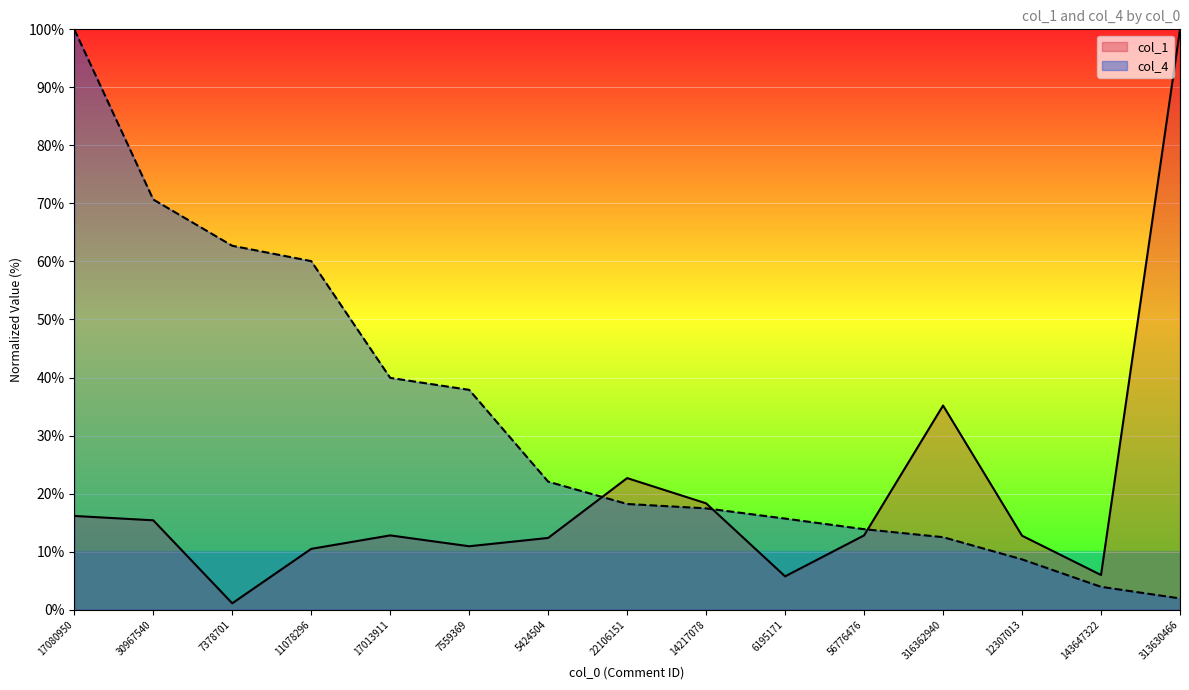

Reading left to right, list all the values displayed in this chart.

col_1: 17080950=16.1	30967540=15.4	7378701=1.1	11078296=10.5	17013911=12.8	7559369=10.9	5424504=12.4	22106151=22.7	14217078=18.3	6195171=5.7	56776476=12.8	316362940=35.2	12307013=12.7	143647322=6.0	313630466=100.0
col_4: 17080950=100.0	30967540=70.7	7378701=62.7	11078296=60.1	17013911=39.9	7559369=37.9	5424504=22.1	22106151=18.2	14217078=17.5	6195171=15.7	56776476=13.9	316362940=12.5	12307013=8.7	143647322=3.9	313630466=1.9